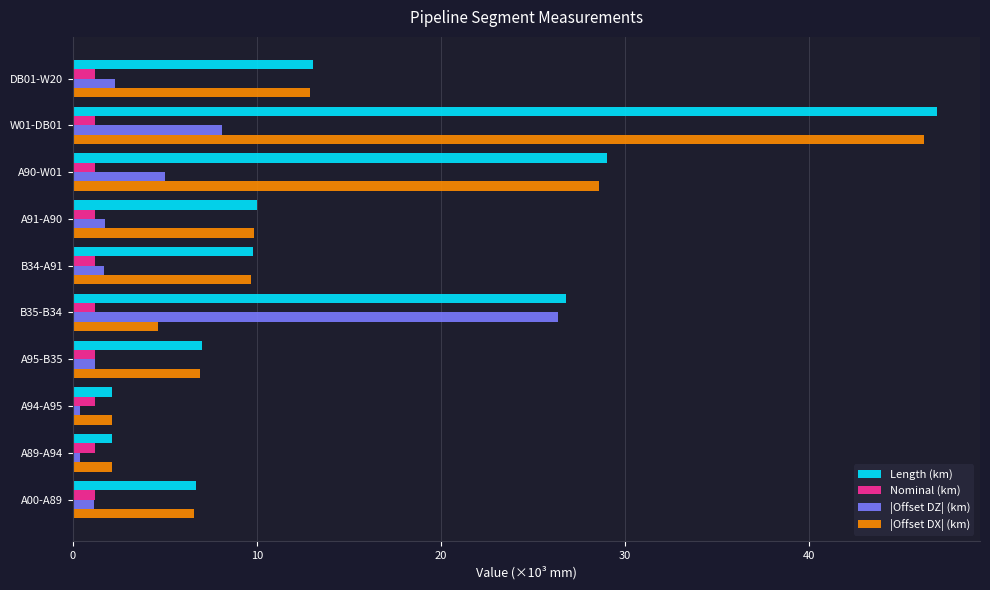

At how many categories does at least one series exceed 22?

3